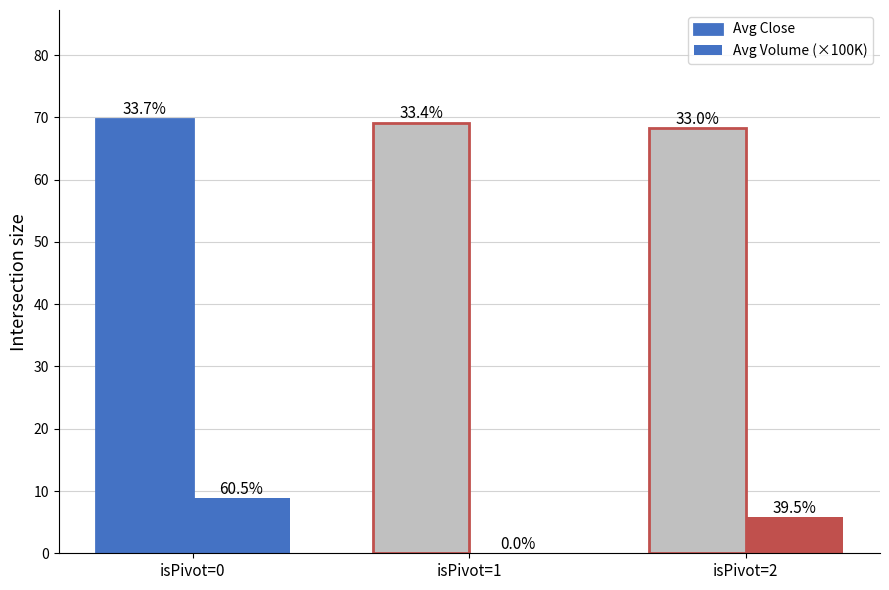

Reading right to left, transcribe all the data shown in this chart.

Avg Close: isPivot=2=68.3	isPivot=1=69.2	isPivot=0=69.8
Avg Volume (×100K): isPivot=2=5.8	isPivot=1=0.0	isPivot=0=8.9